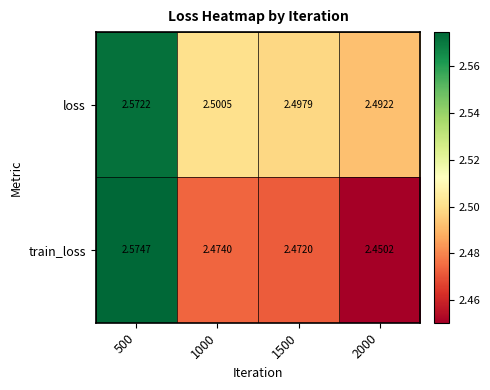

Between 1000 and 1500, which series saw the biggest shift?

loss